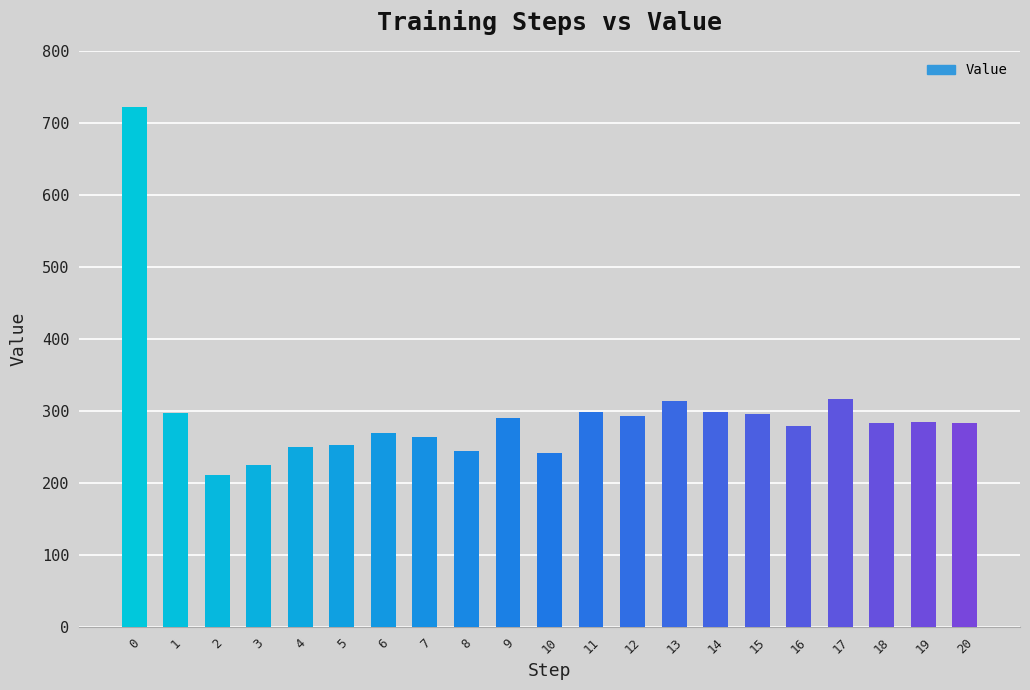

How many bars are there in total?

21